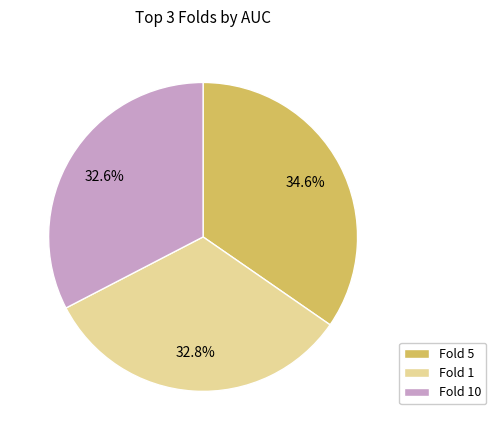

How many slices are in this pie chart?

3